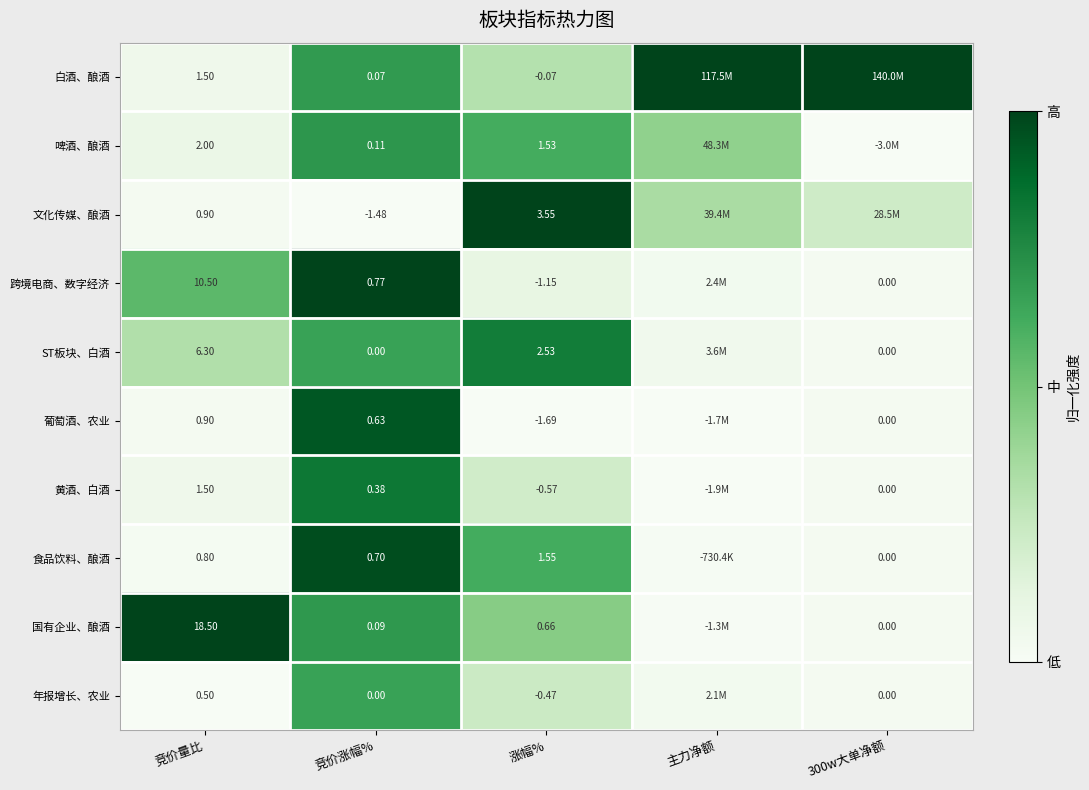

Between 竞价量比 and 竞价涨幅%, which series saw the biggest shift?

国有企业、酿酒